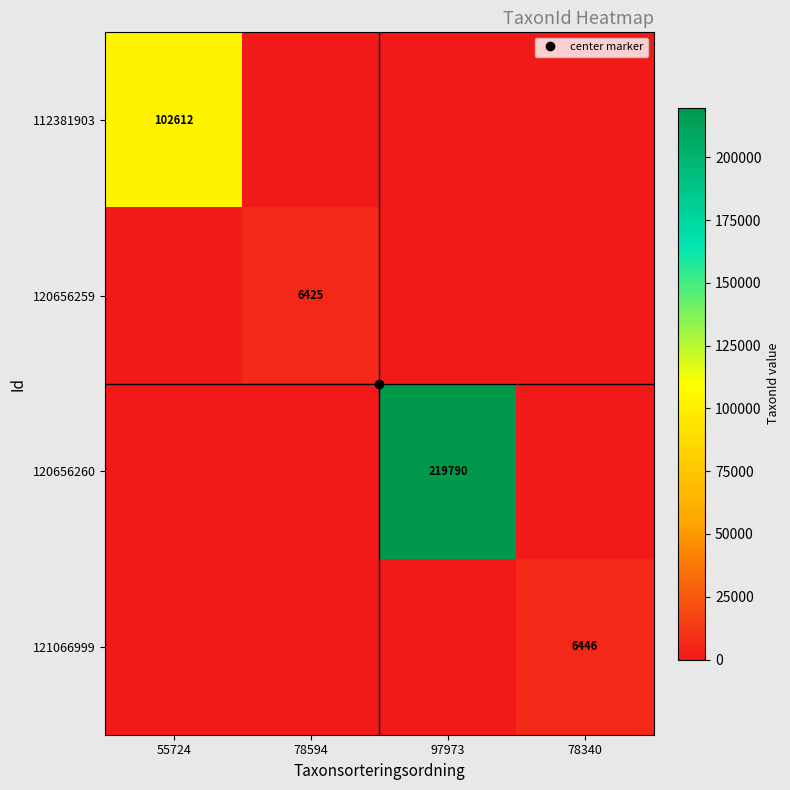

True or false: 112381903 has a value of 102612 at 55724.

True